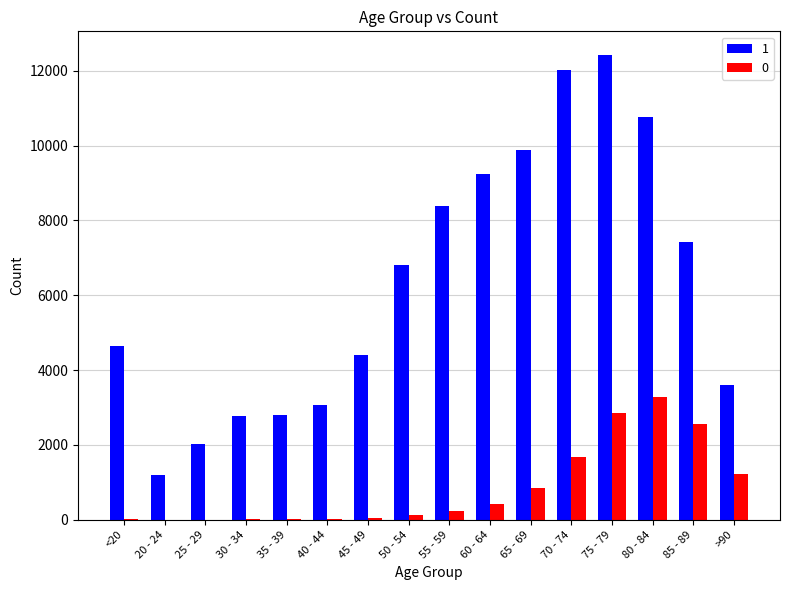

The value of 0 at 45 - 49 is 47. True or false?

True